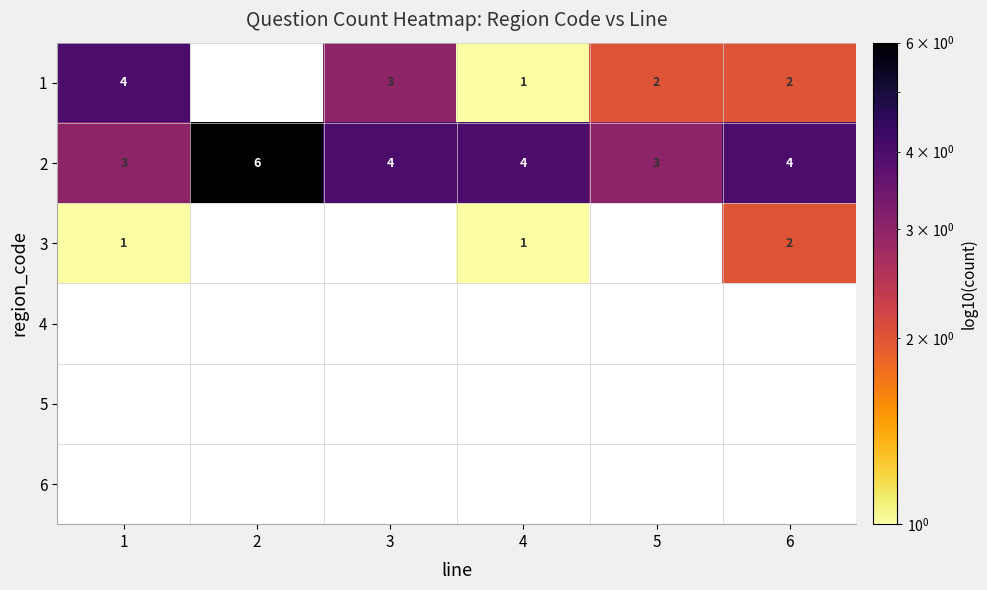

True or false: 1 has a value of 3 at 5.

False